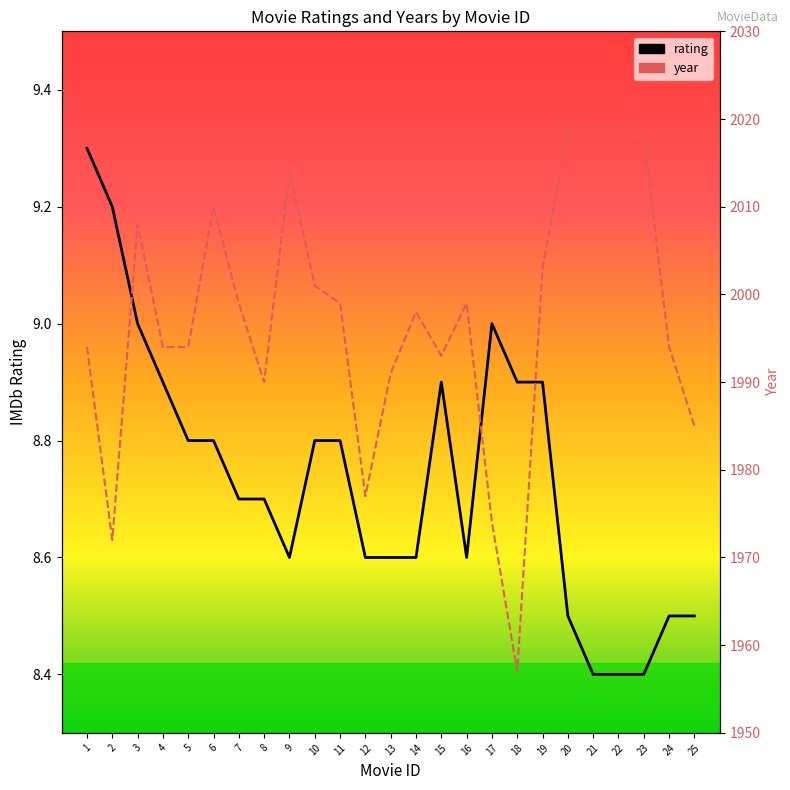

The value of year at 17 is 1974.0. True or false?

True